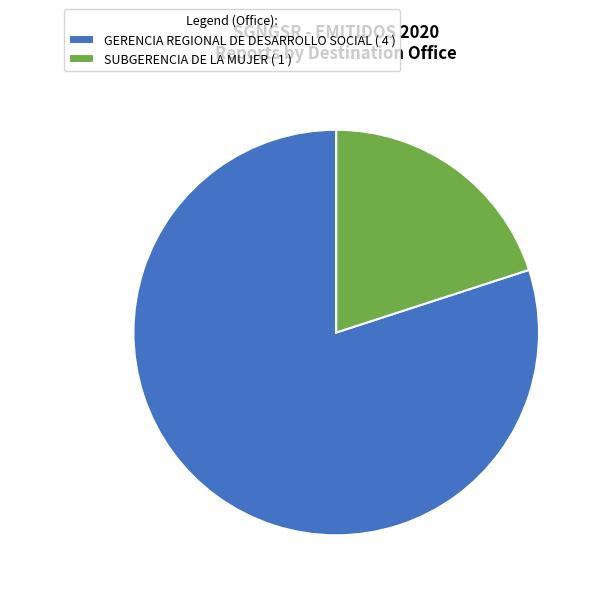

True or false: GERENCIA REGIONAL DE DESARROLLO SOCIAL - 4 accounts for 80% of the total.

True